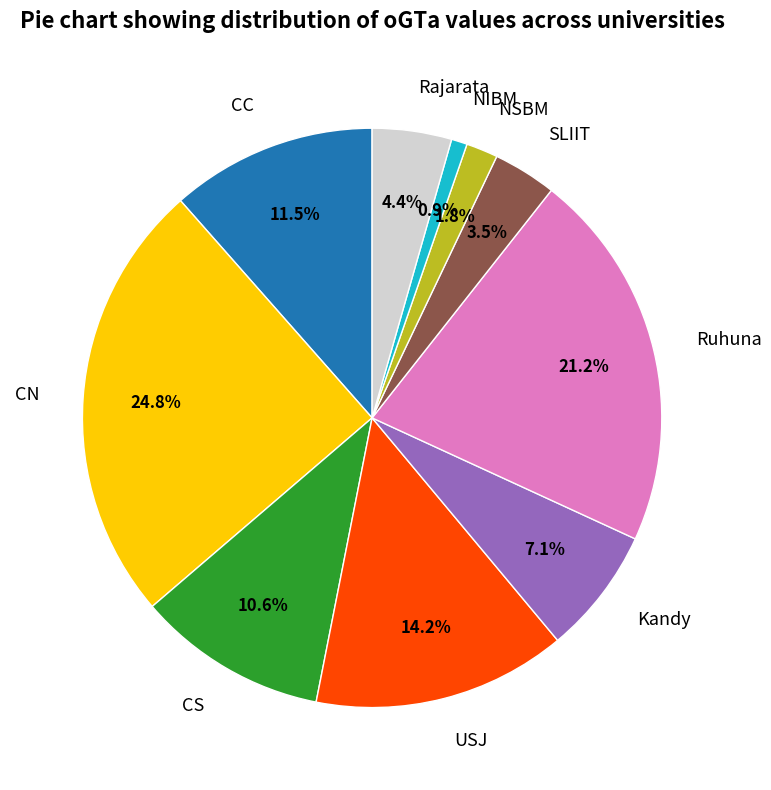

Combined, do CS and Ruhuna account for over 50%?

No